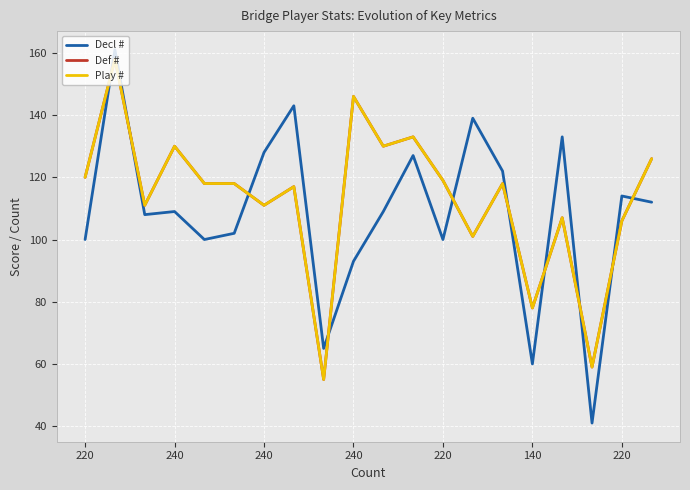

Does the chart display data point markers on the line(s)?

No